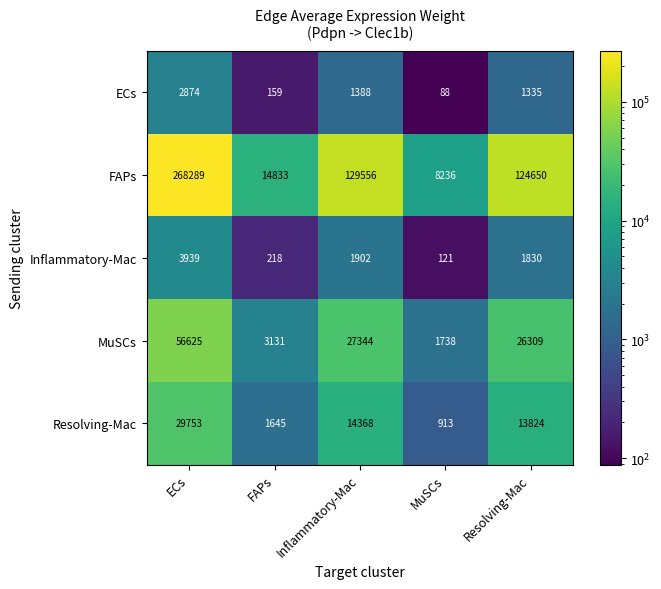

Where is Resolving-Mac nearest to the value 15333?

Inflammatory-Mac